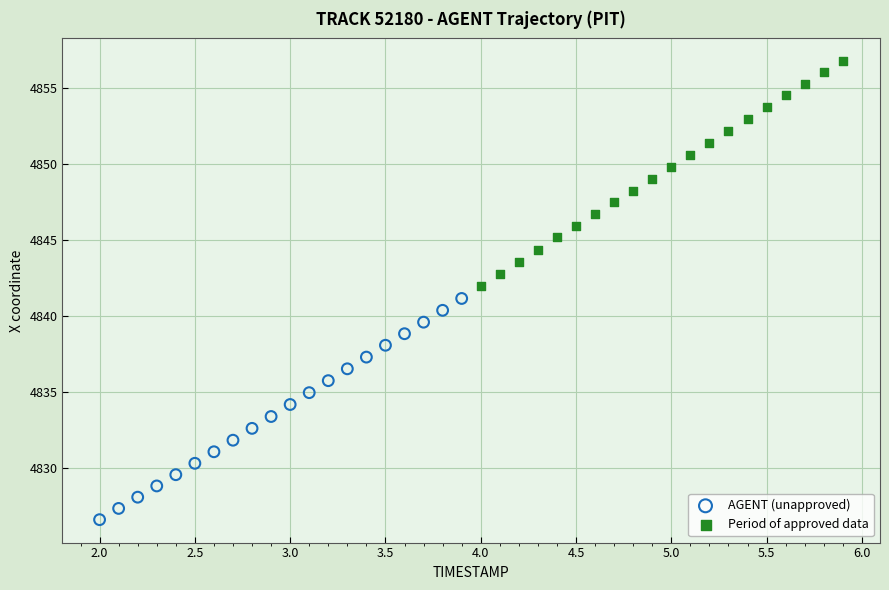

Which series has the widest spread of Y values?

Period of approved data